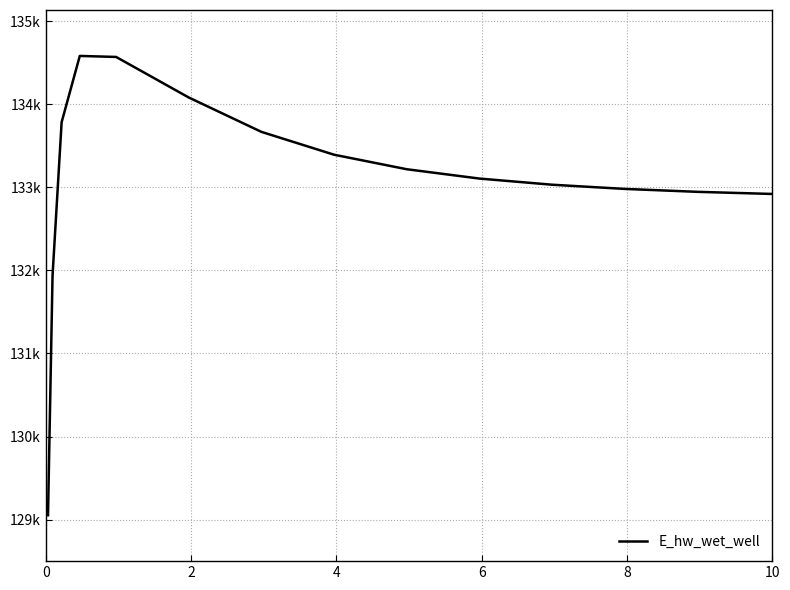

Is this an area chart (filled region under the line)?

No